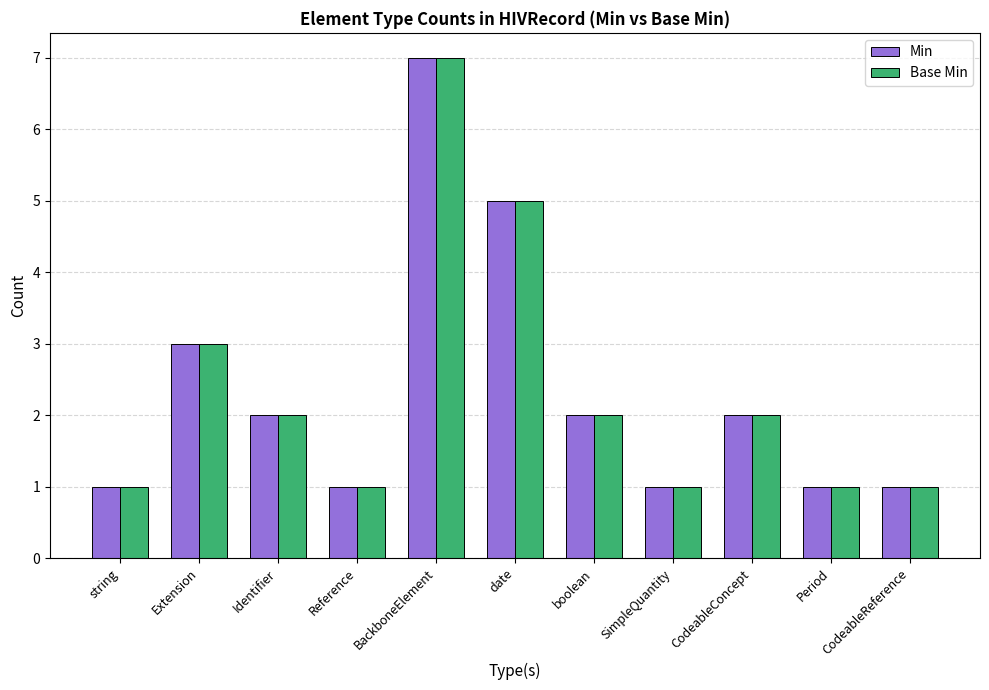

Count the number of categories in the chart.

11